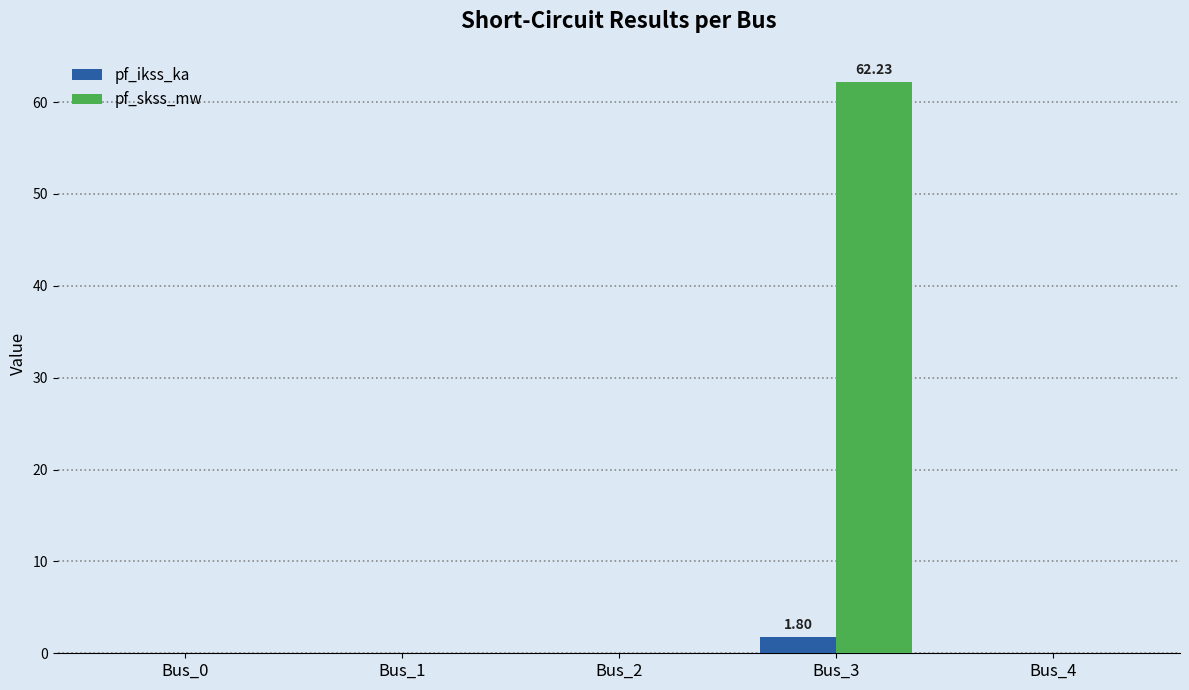

What are all the series names shown in the legend?

pf_ikss_ka, pf_skss_mw